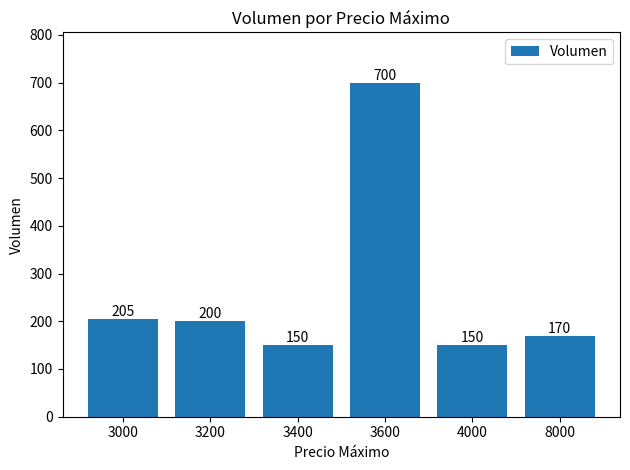

What is the sum of the values at 3600 and 8000?

870